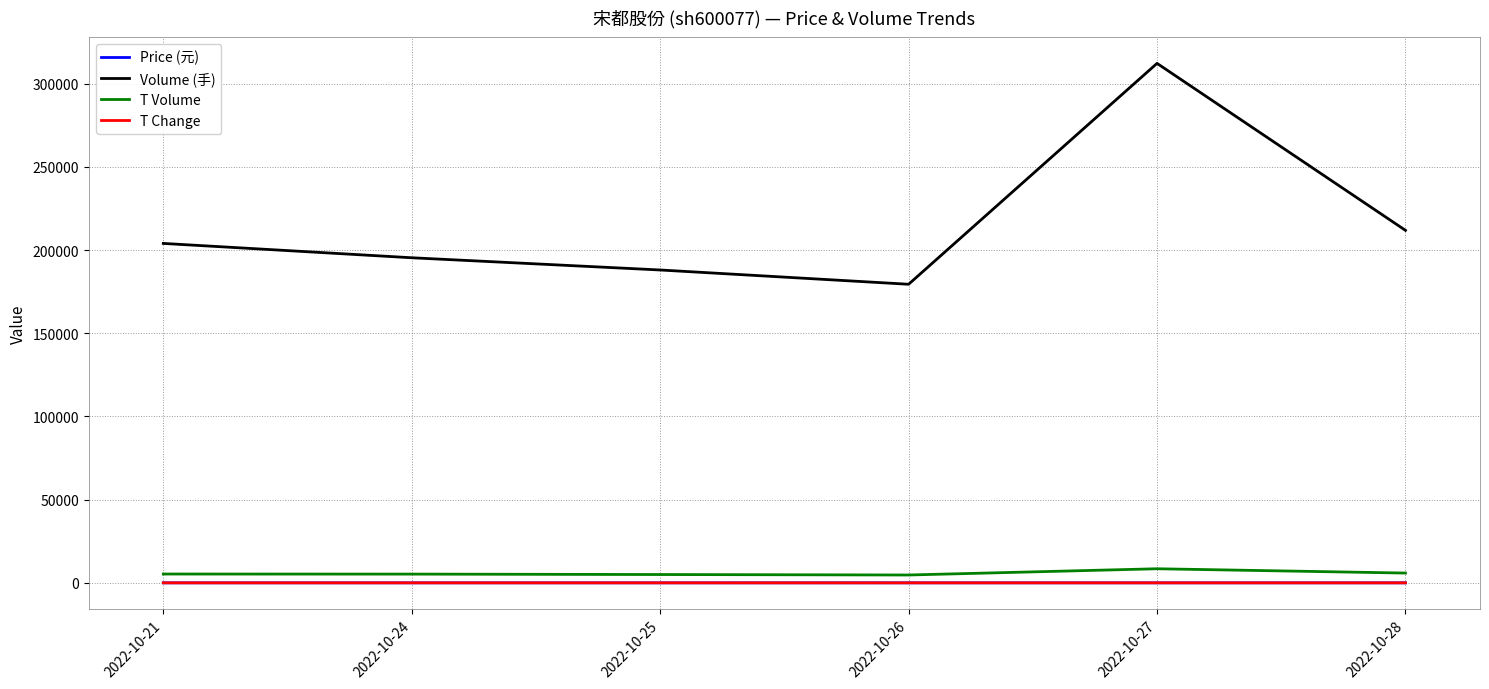

At which category is the sum across all series the highest?

2022-10-27